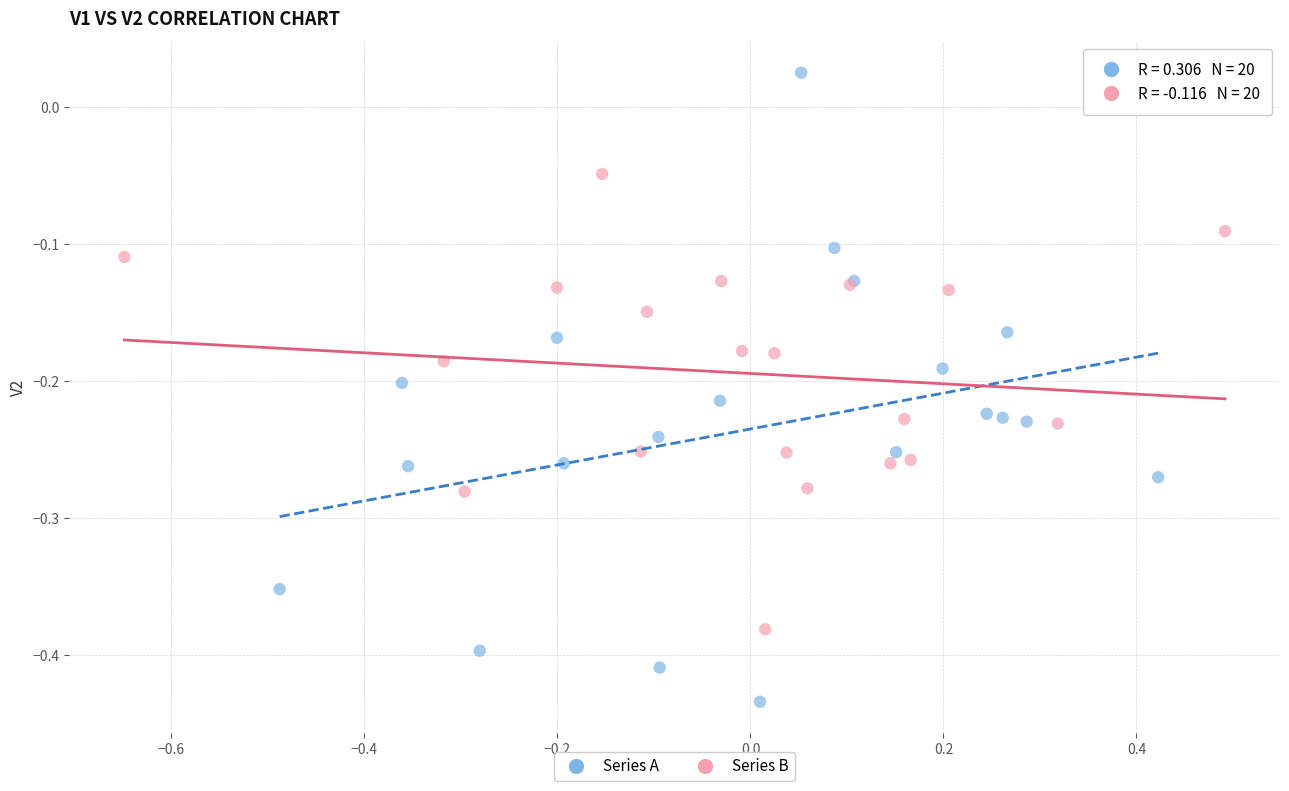

Which series has the largest Y range (max minus min)?

Series A